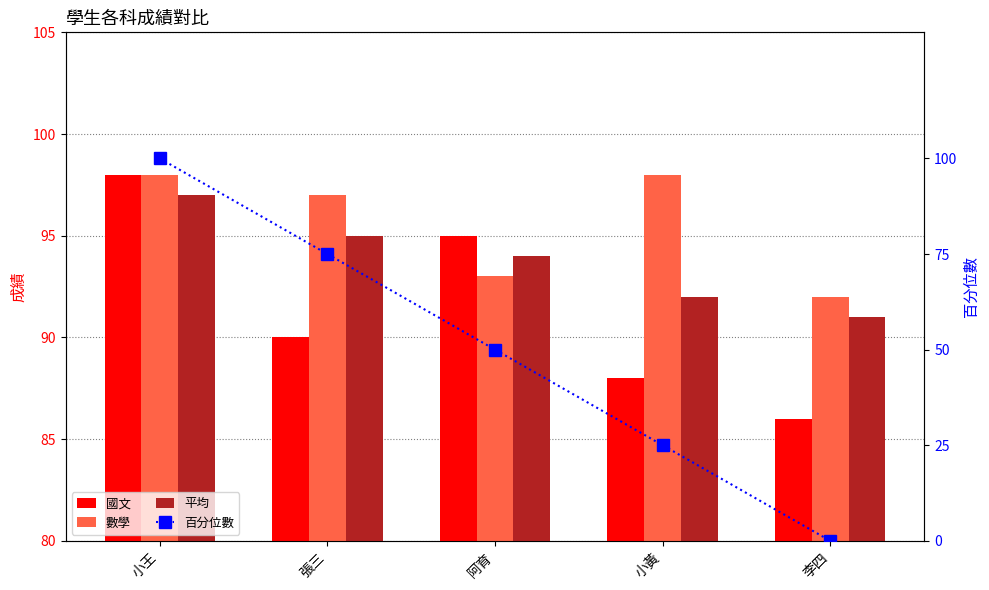

Reading right to left, extract all data points from this chart.

國文: 李四=86	小黃=88	阿育=95	張三=90	小王=98
數學: 李四=92	小黃=98	阿育=93	張三=97	小王=98
平均: 李四=91	小黃=92	阿育=94	張三=95	小王=97
百分位數: 李四=0	小黃=25	阿育=50	張三=75	小王=100